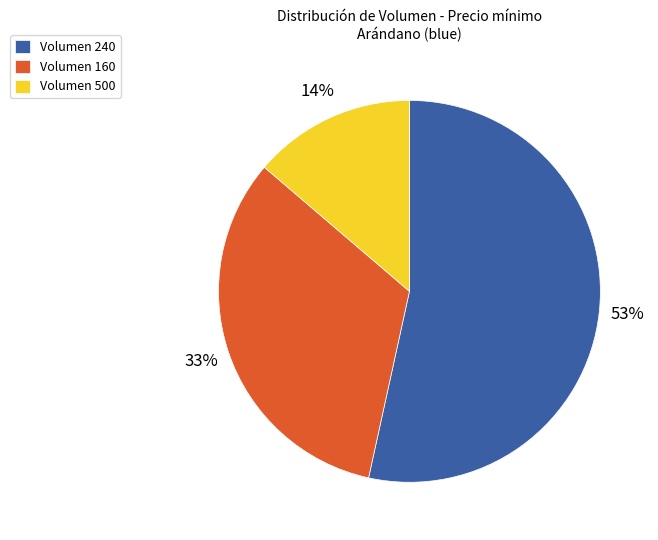

What percentage is the Volumen 500 slice, to the nearest percent?

14%